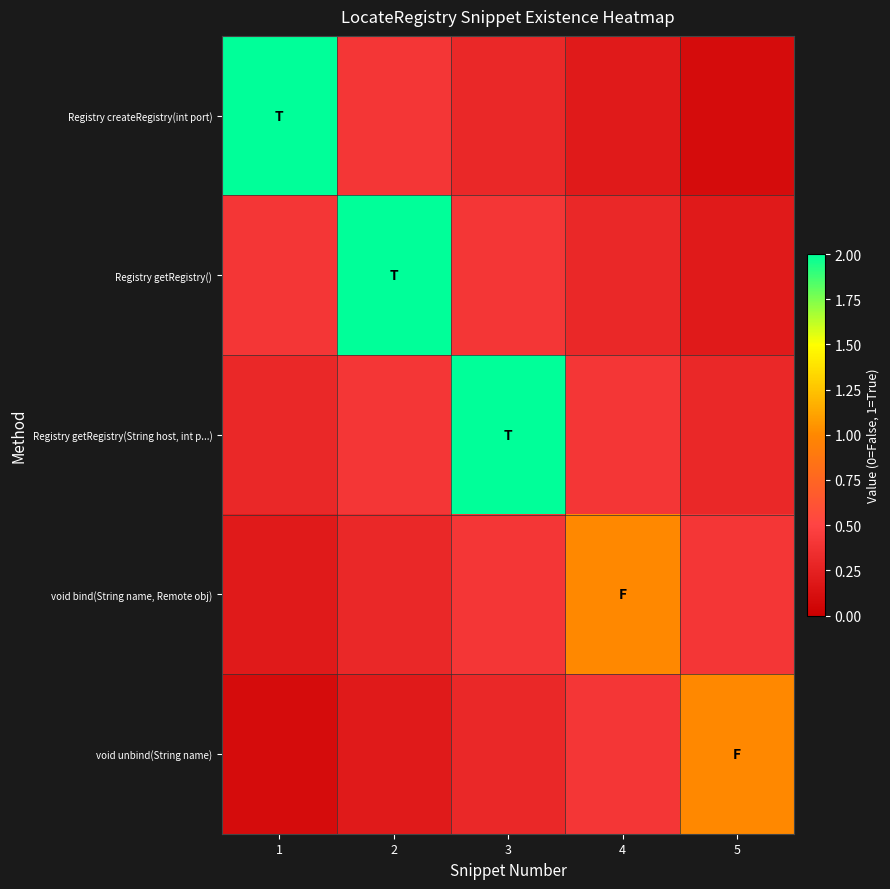

At which category does the chart reach its peak across all series?

1